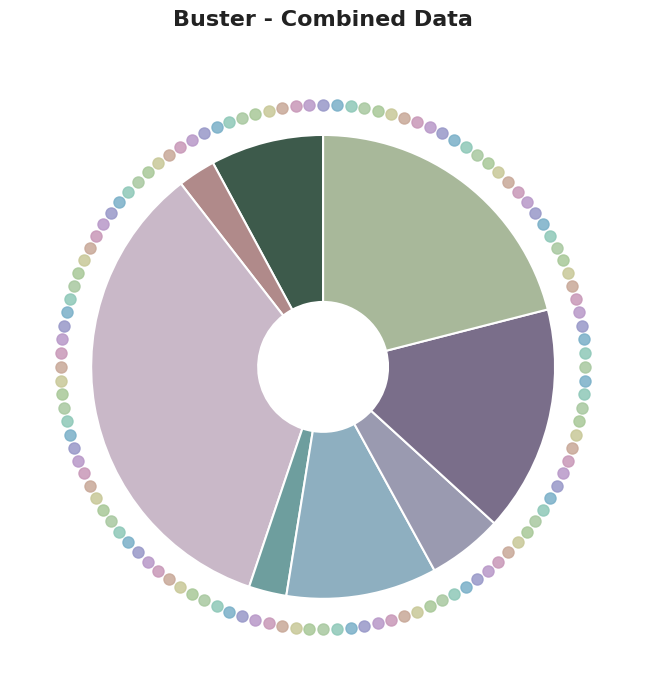

How many segments does this pie chart have?

8